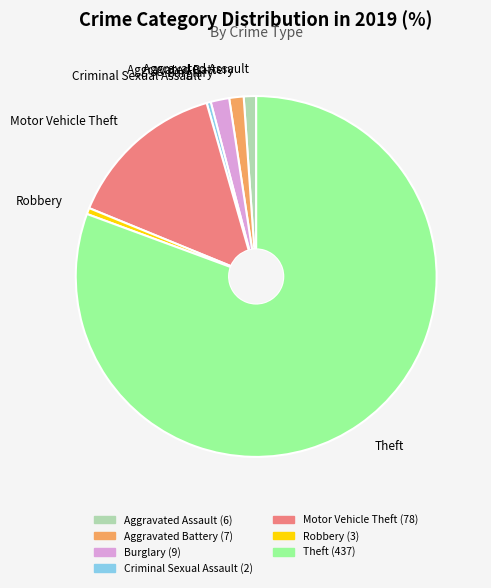

Between Aggravated Battery and Motor Vehicle Theft, which is larger?

Motor Vehicle Theft